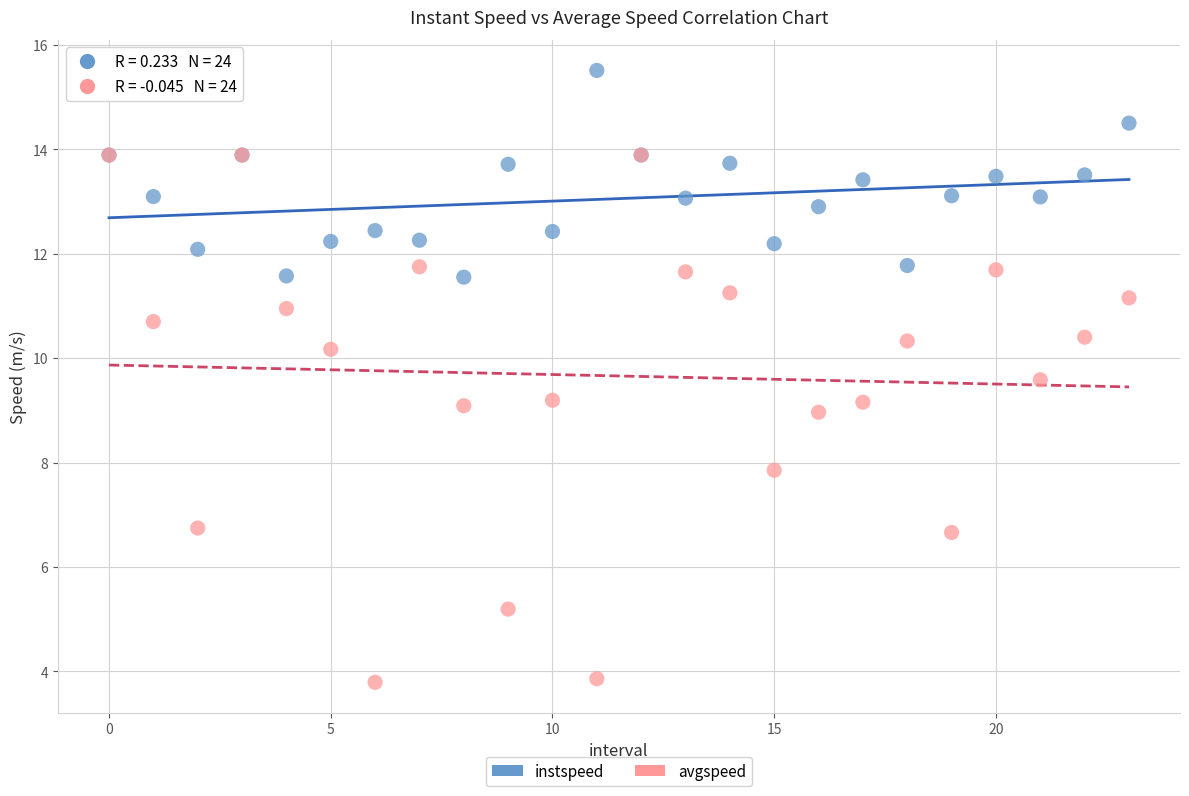

In the avgspeed series, what Y value is closest to 8?

7.9